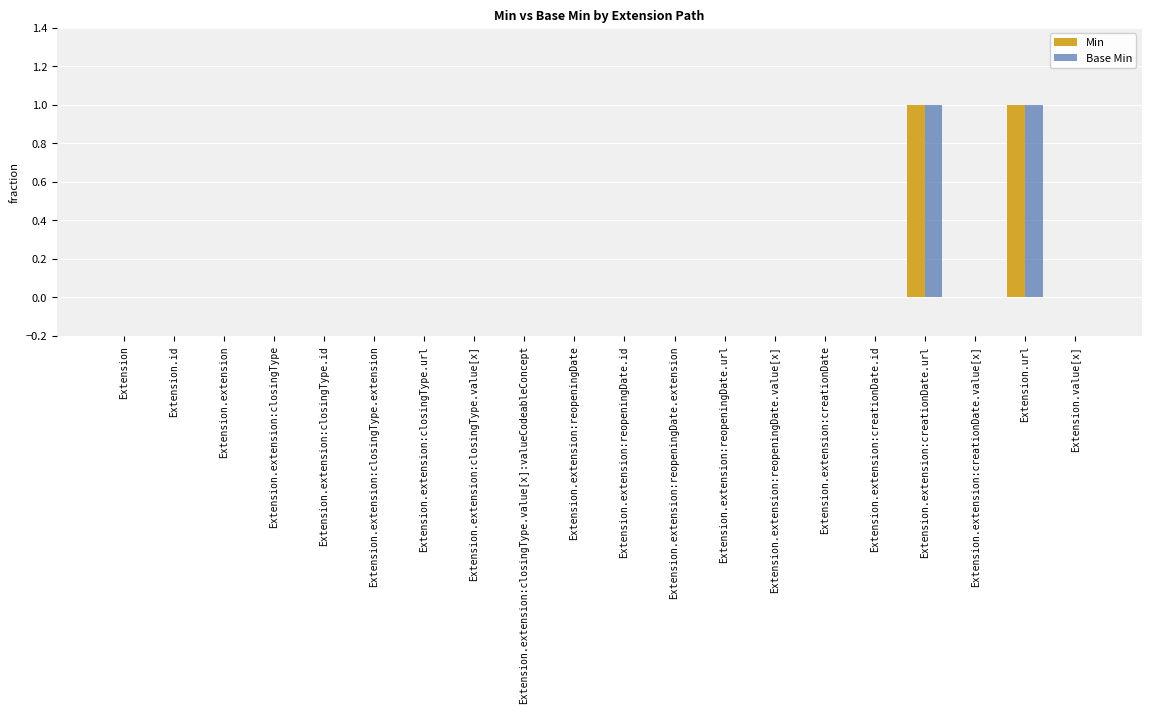

The Base Min series shows 0 at Extension.extension:closingType.id. True or false?

True